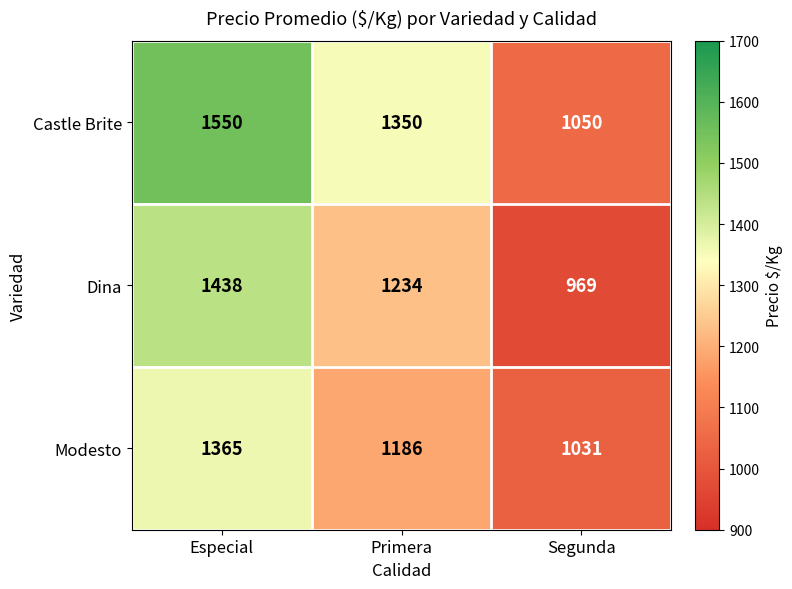

Reading left to right, transcribe all the data shown in this chart.

Castle Brite: 1550	1350	1050
Dina: 1438	1234	969
Modesto: 1365	1186	1031